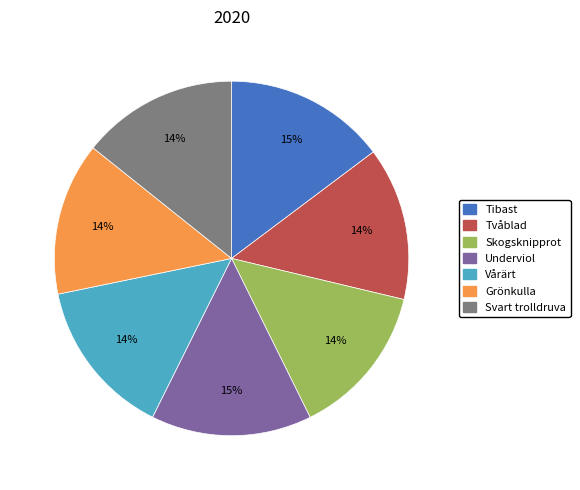

Do Skogsknipprot and Tibast together represent more than half of the pie?

No